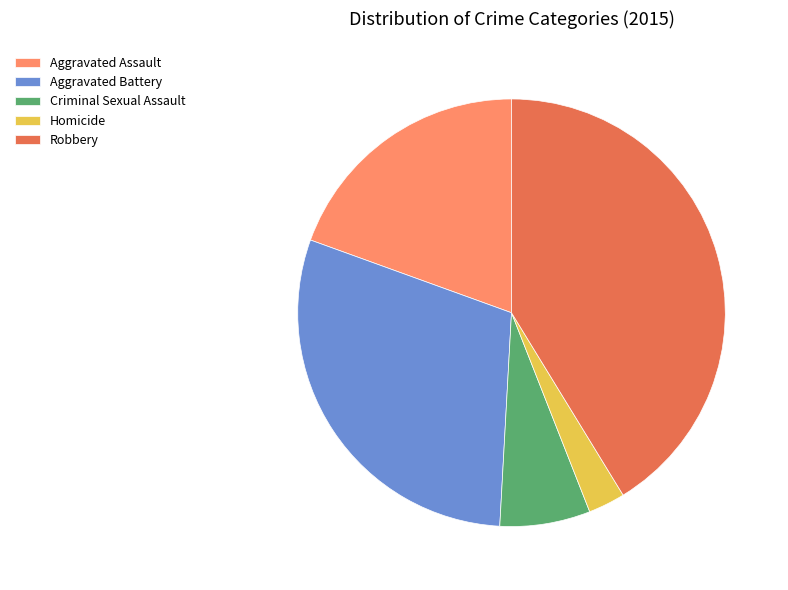

How many segments does this pie chart have?

5